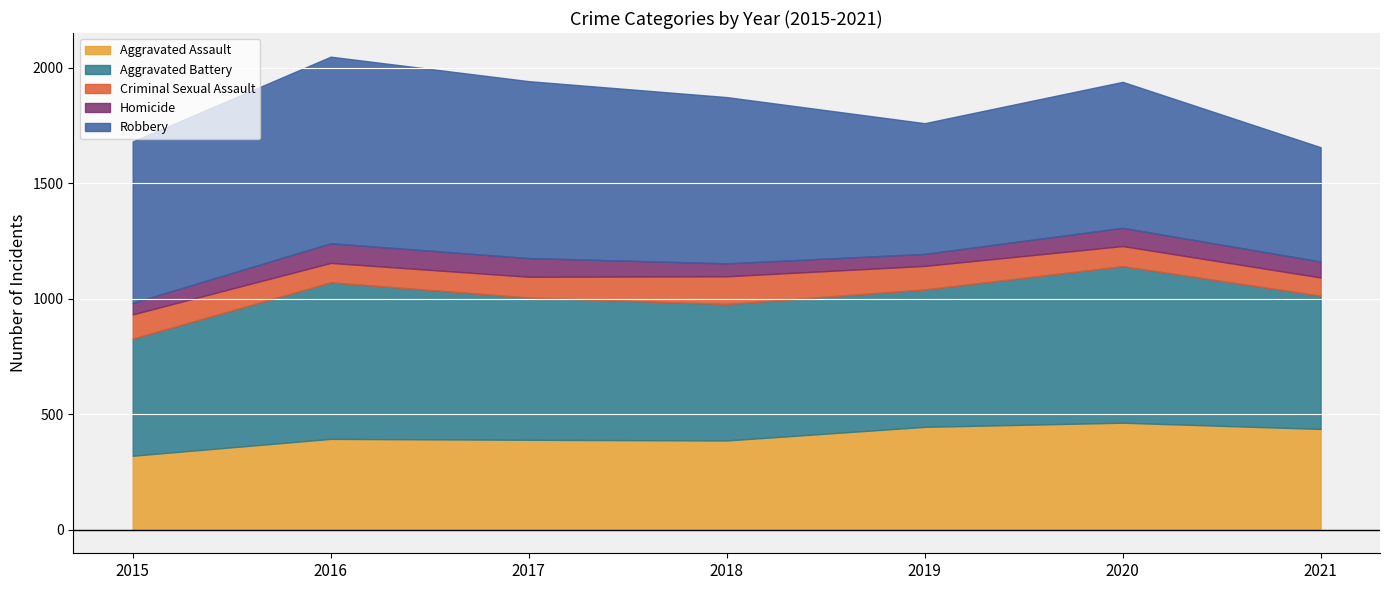

Which series has the largest range (max minus min)?

Robbery